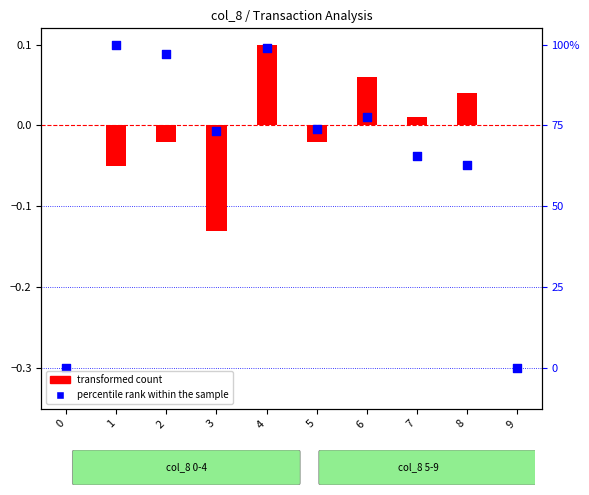

What is the total value across all series at 6?

0.1